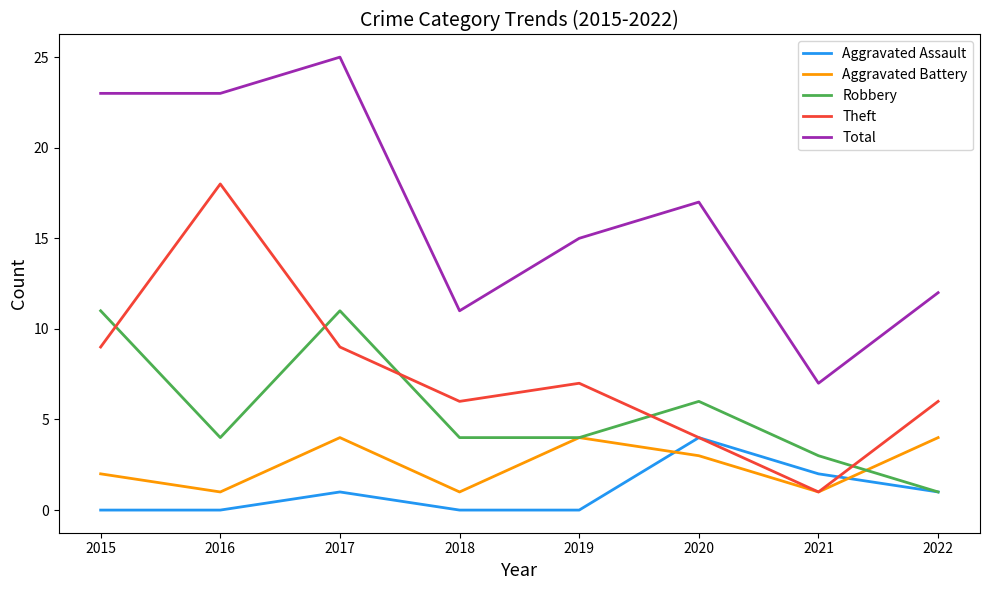

Is this an area chart (filled region under the line)?

No